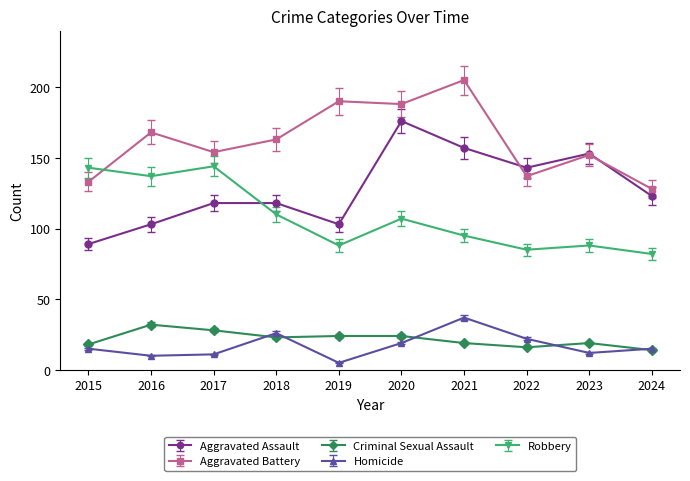

What is the value of the Robbery point at the 10th from the left?

82